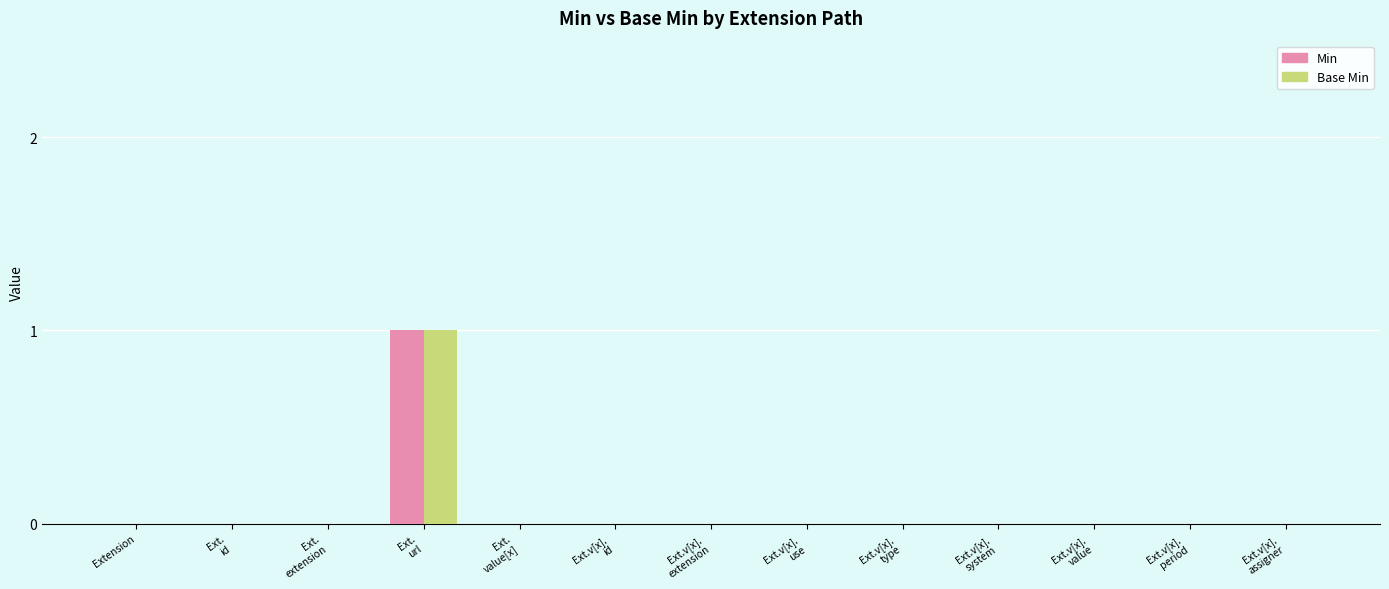

Reading left to right, list all the values displayed in this chart.

Min: 0	0	0	1	0	0	0	0	0	0	0	0	0
Base Min: 0	0	0	1	0	0	0	0	0	0	0	0	0